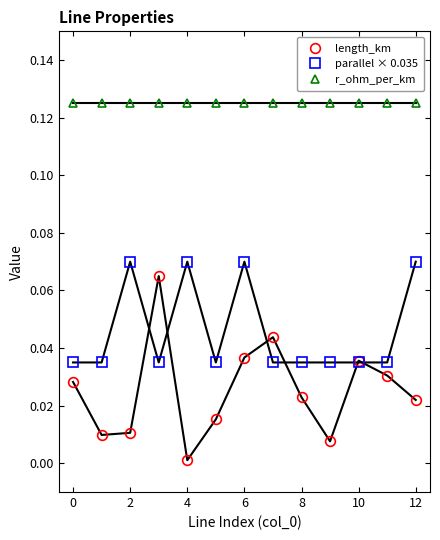

How many interior local valleys does the length_km series have?

3